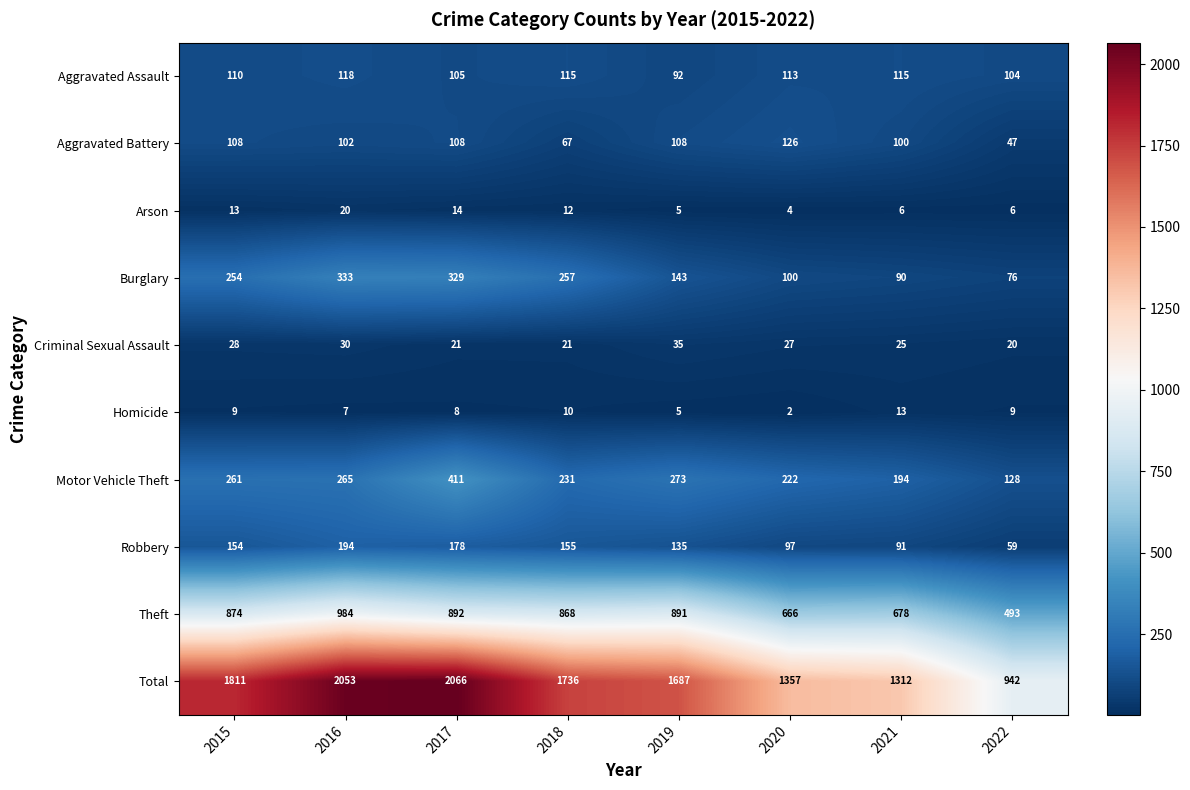

The Homicide series shows 2 at 2020. True or false?

True